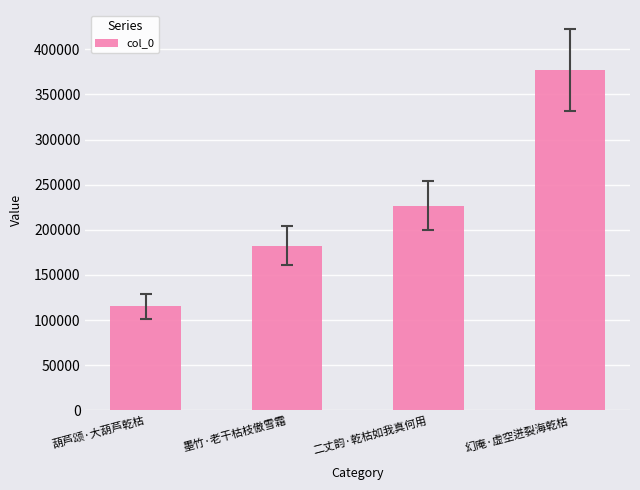

What is the difference between the values at 二丈韵·乾枯如我真何用 and 幻庵·虚空迸裂海乾枯?

150448